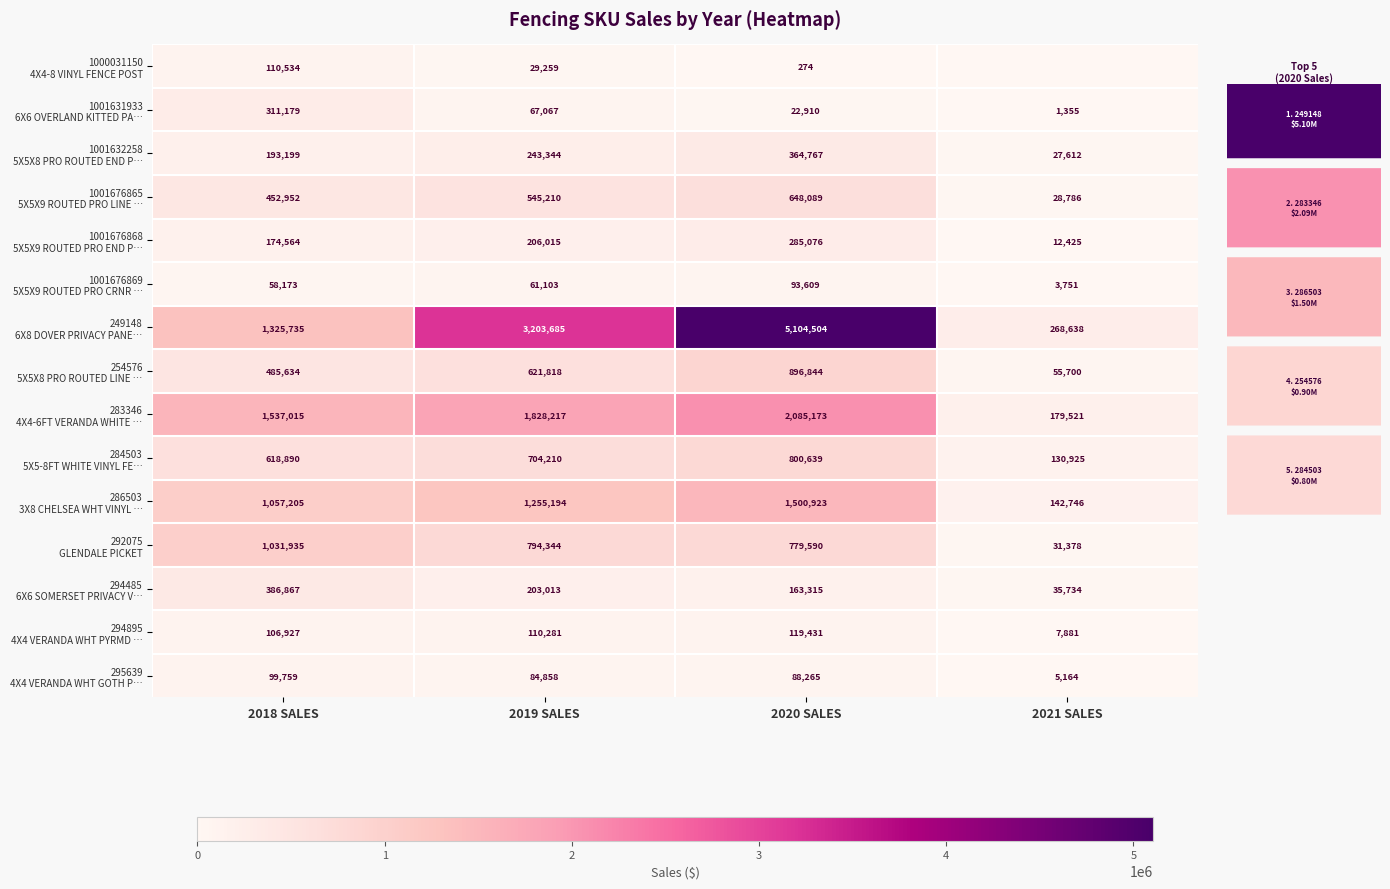

Count the number of categories in the chart.

4